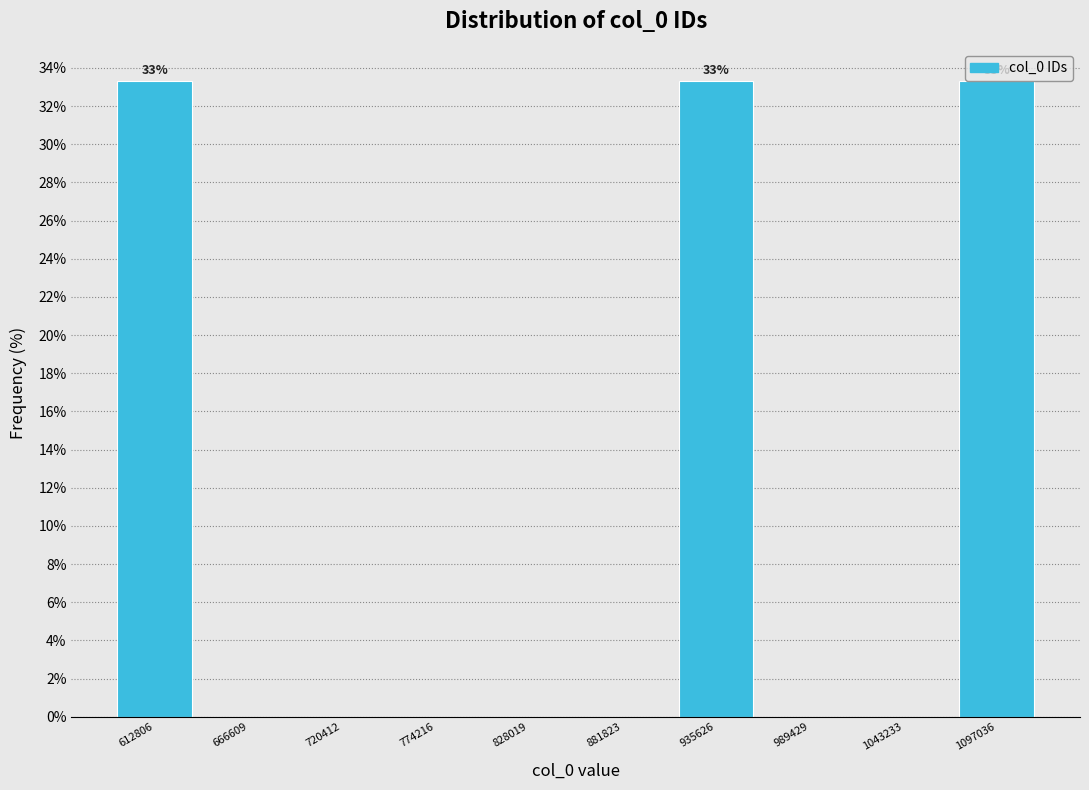

Is it true that the value at 881823 is -14.1?

False